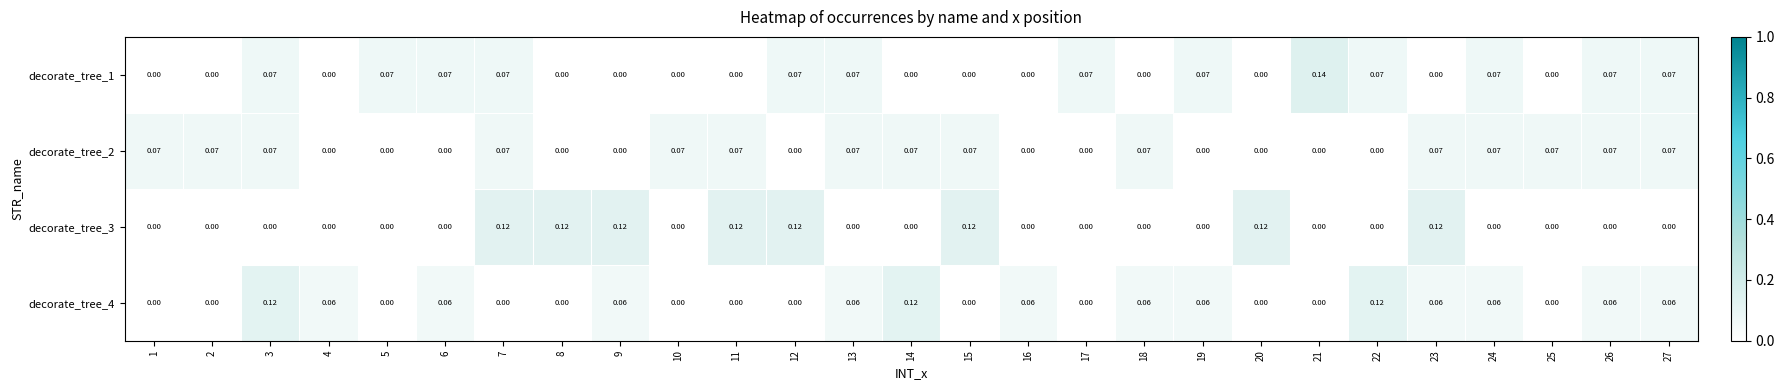

Is the value of decorate_tree_3 at 5 greater than the value of decorate_tree_4 at 26?

No